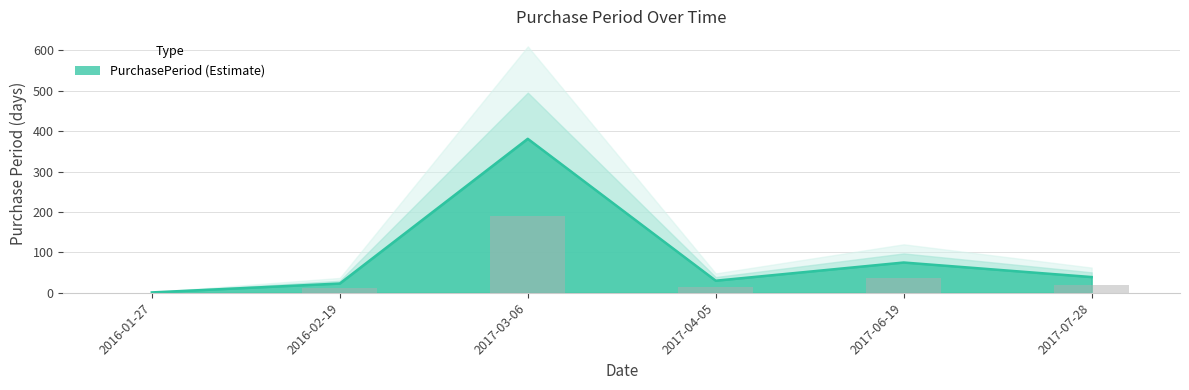

Does the chart contain stacked bars?

No